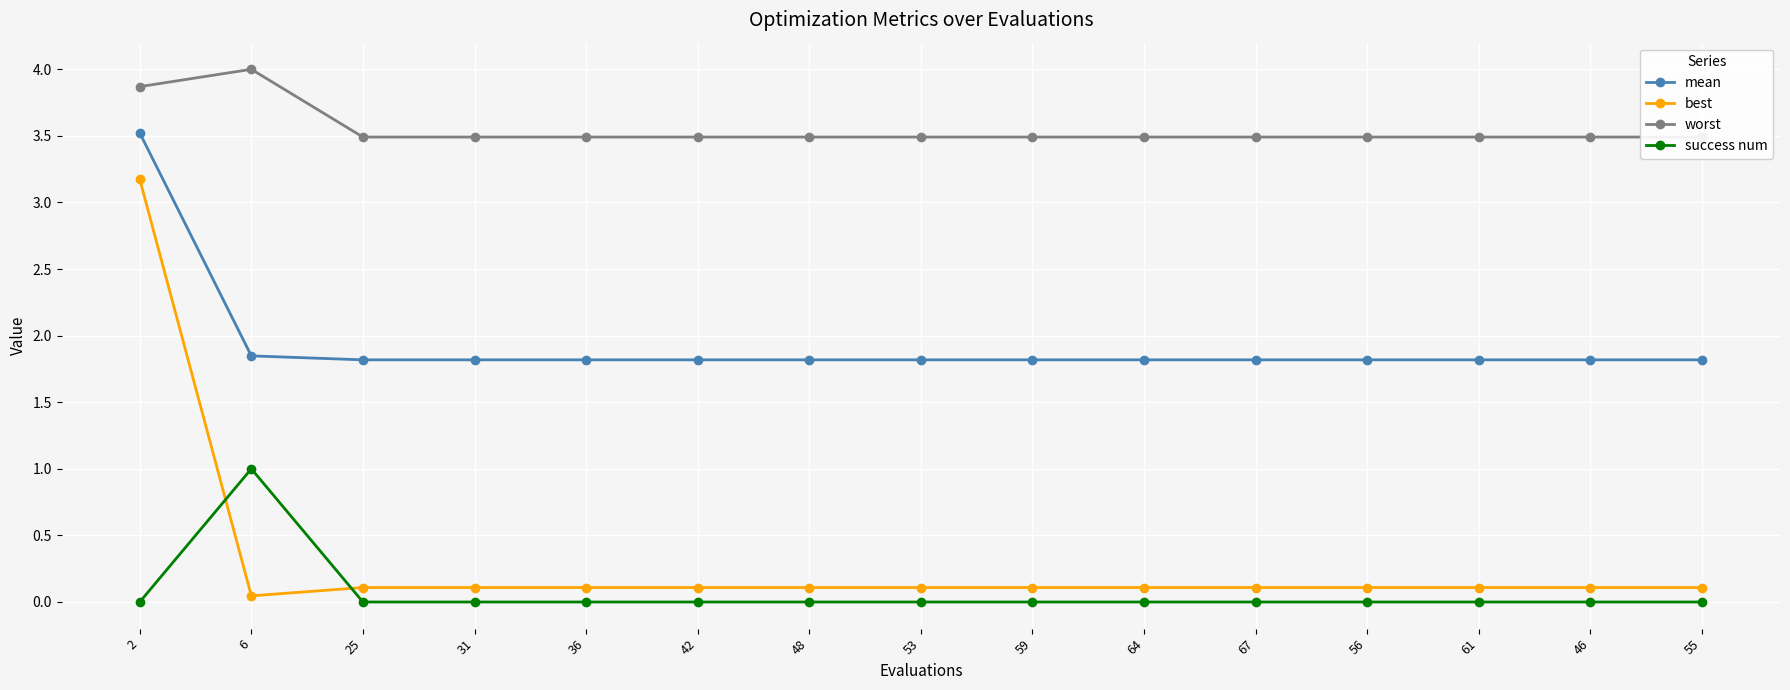

True or false: success num and mean intersect in this chart.

False